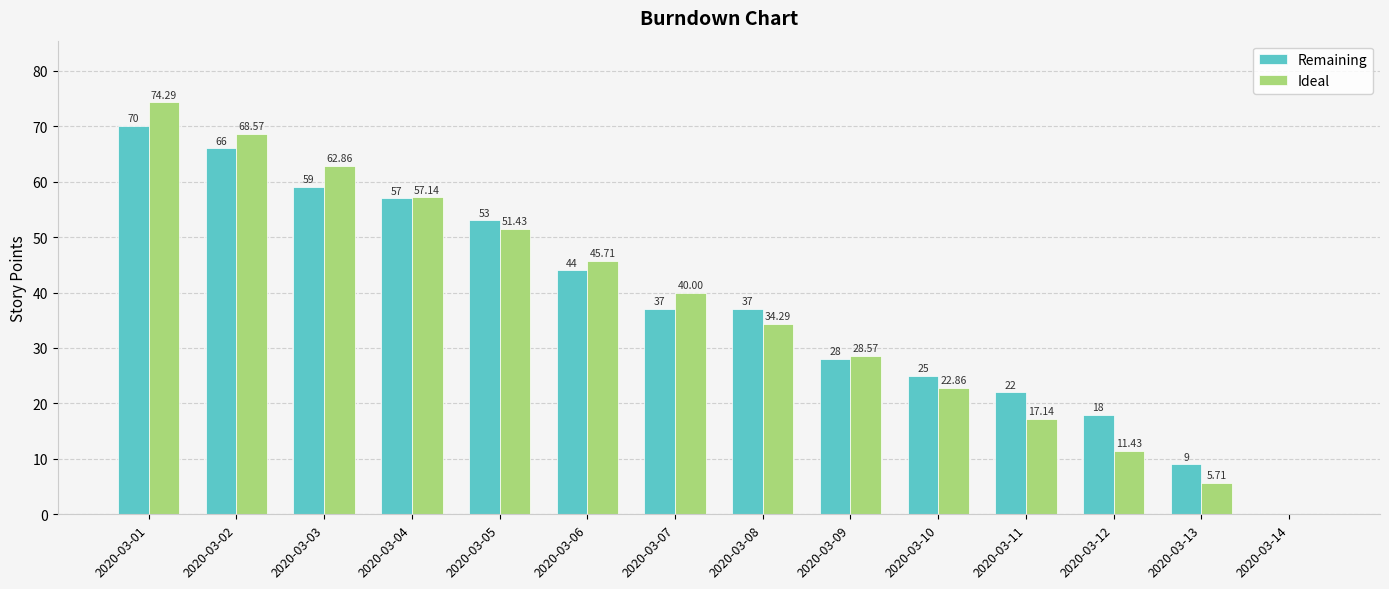

What is the sum of all Ideal values?

520.0